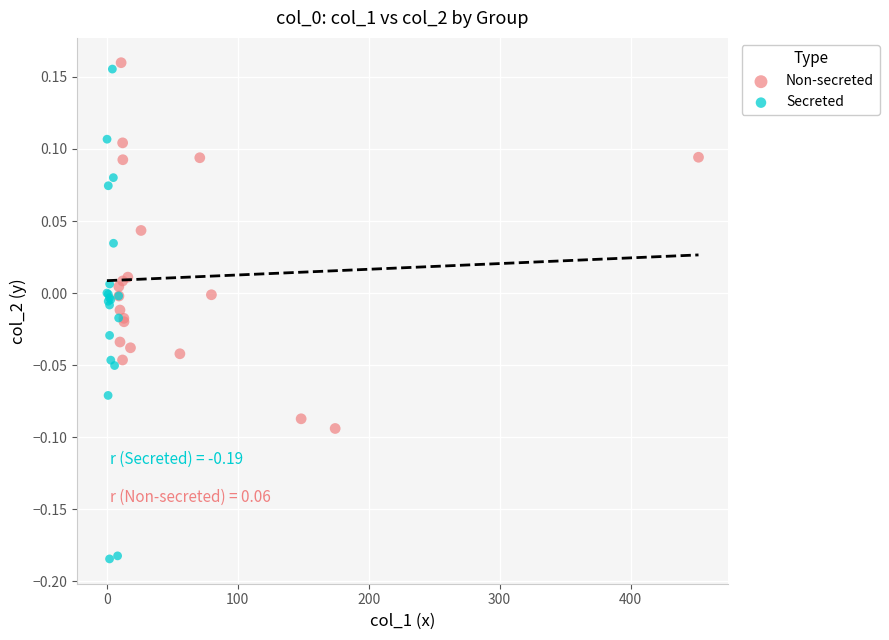

Which series contains the lowest Y value?

Secreted